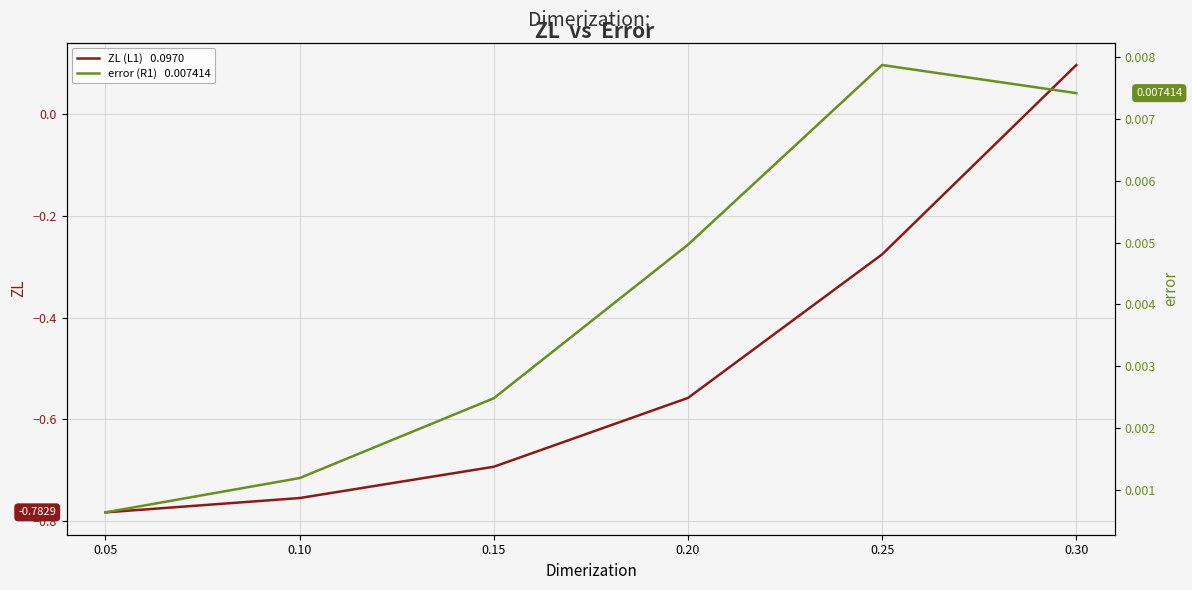

The ZL (L1)   0.0970 series shows -1.3 at 0.05. True or false?

False